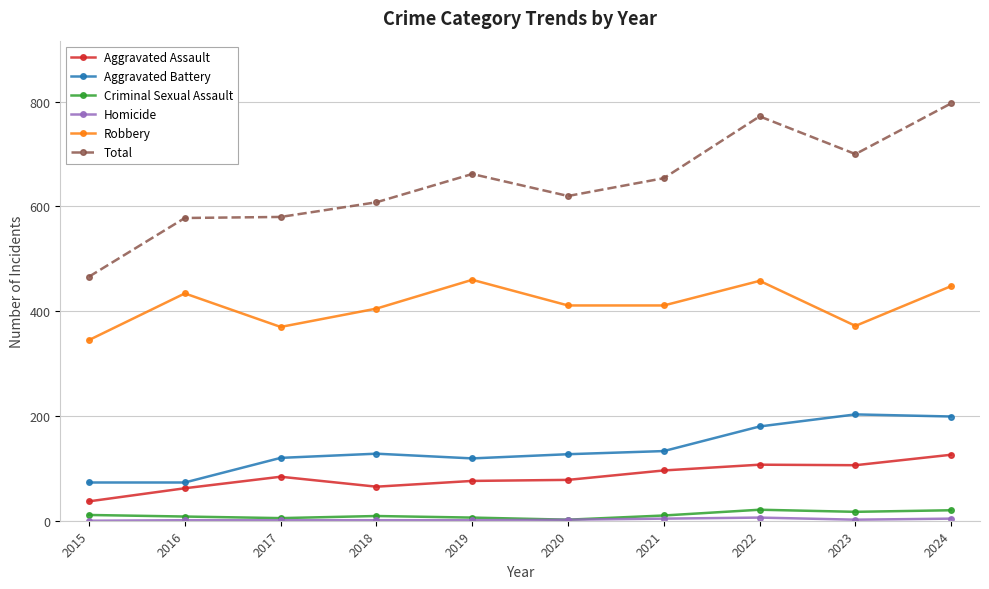

What is the maximum value for Total?

797